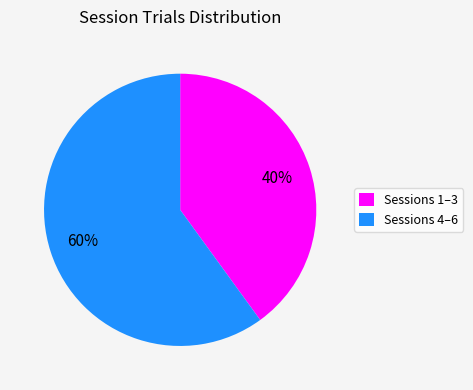

Is there any slice that represents more than half of the pie?

Yes